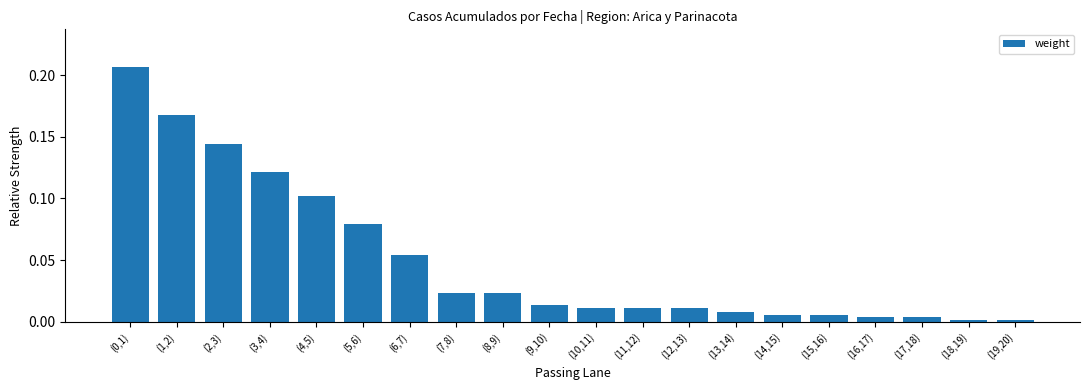

What is the sum of all values?

1.0